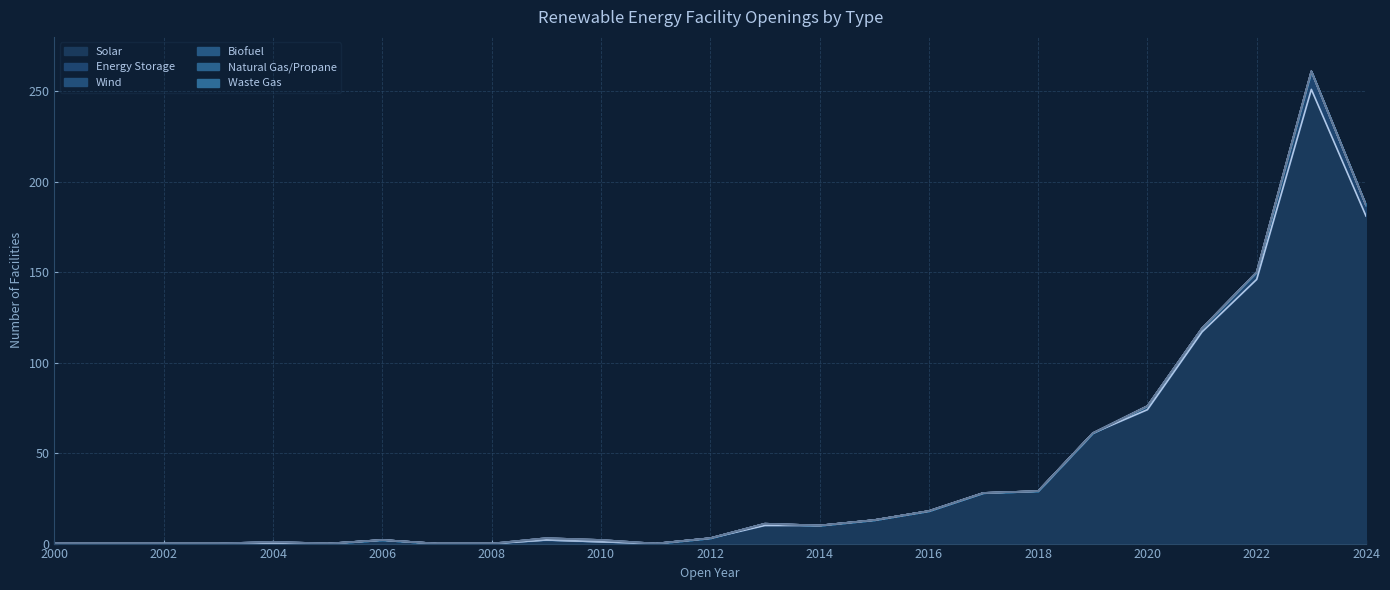

List the series in order of their peak value, lowest first.

Biofuel, Natural Gas/Propane, Waste Gas, Wind, Energy Storage, Solar